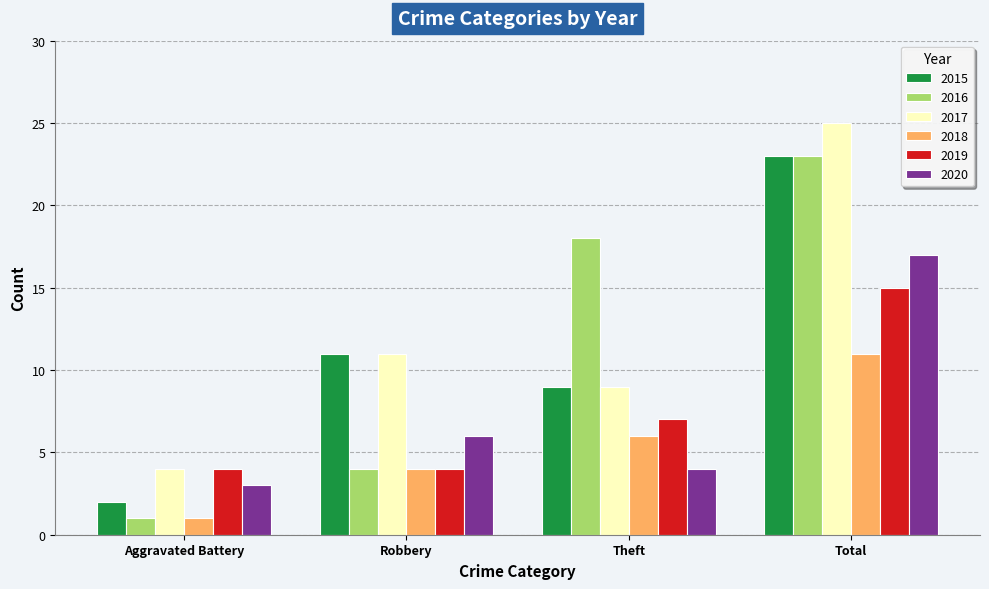

What is the difference between the 2017 values at Aggravated Battery and Theft?

5